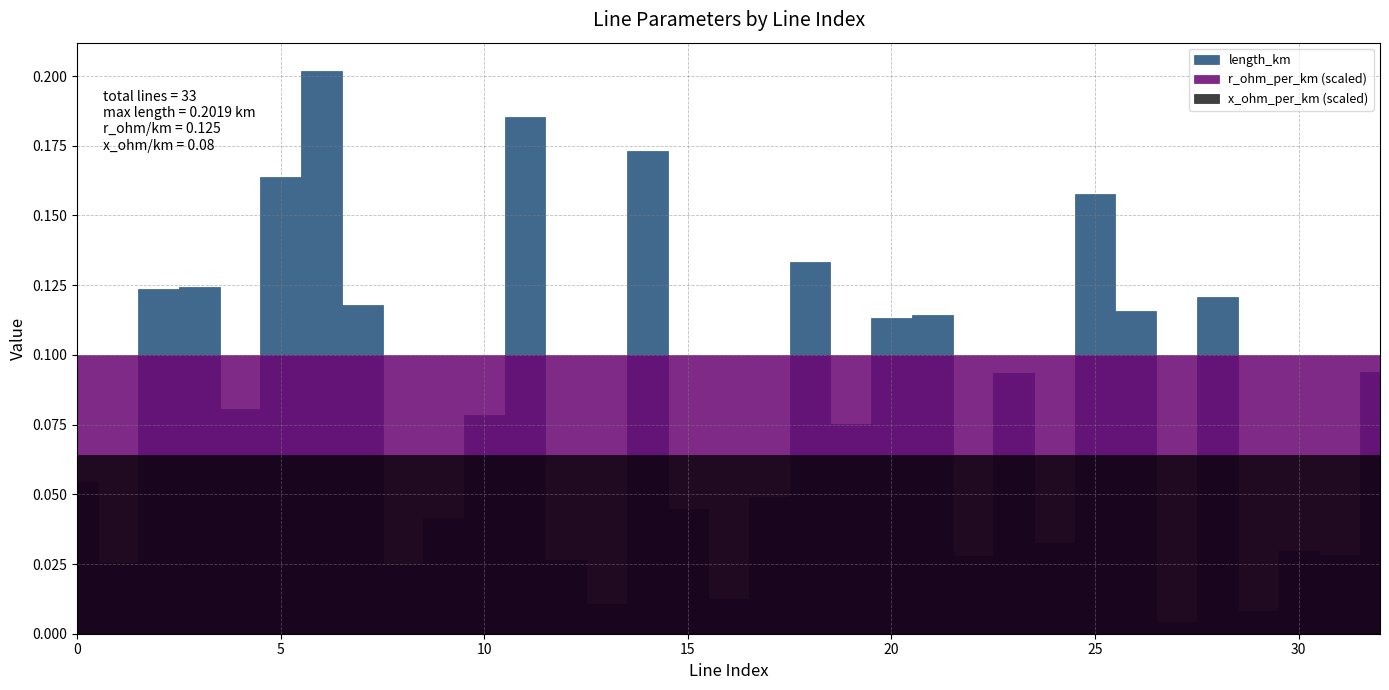

What is the difference between the highest and lowest values at 29?

0.1